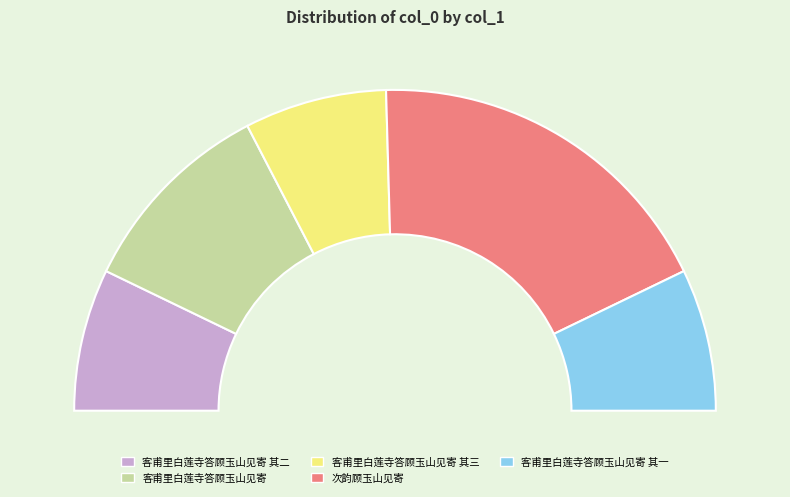

Does 客甫里白莲寺答顾玉山见寄 其一 represent more than half of the total?

No